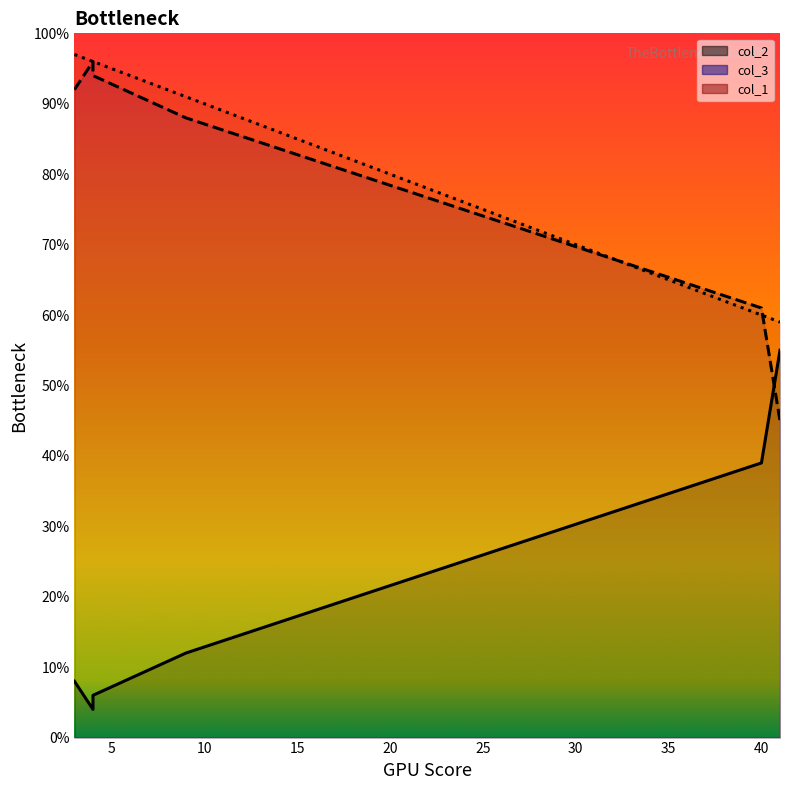

What is the lowest value of the col_1 series?

59